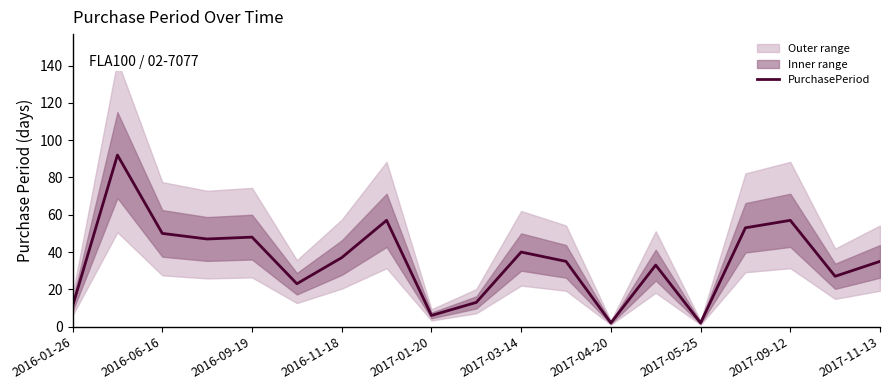

True or false: PurchasePeriod has a value of 62 at 2016-11-18.

False